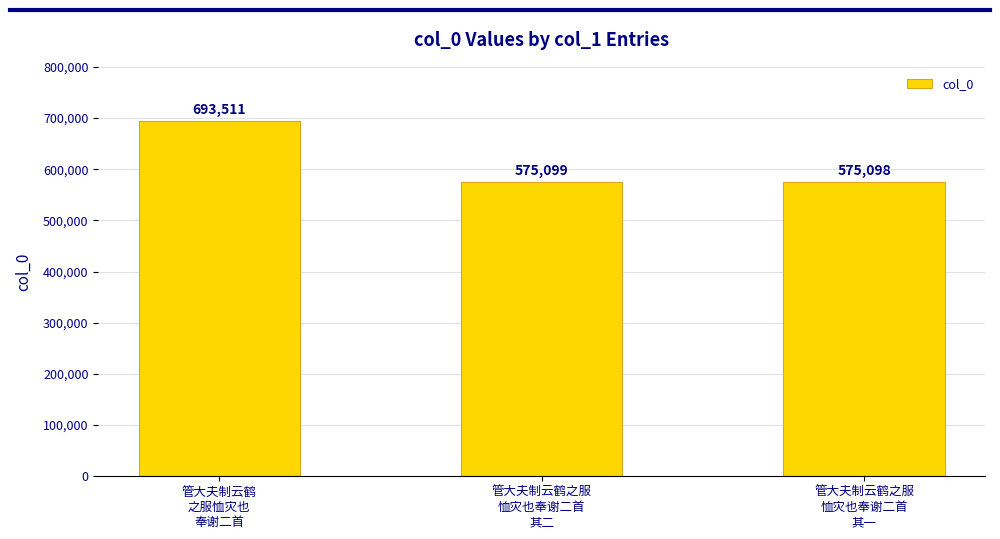

How many categories are shown in the chart?

3